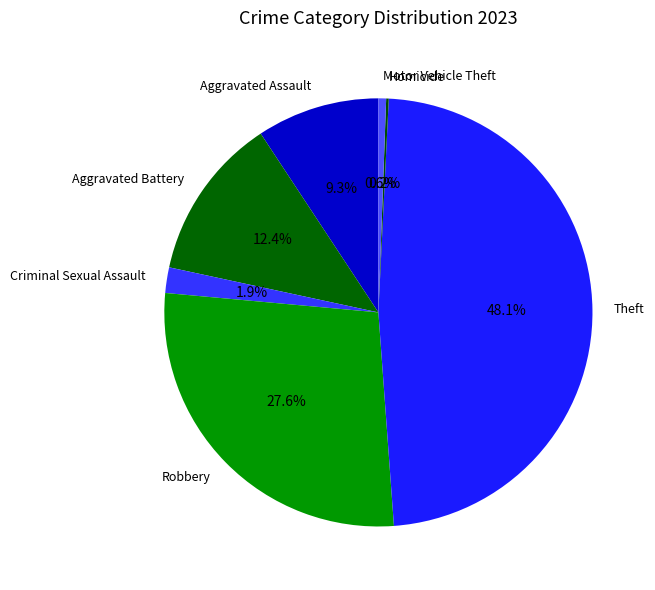

Between Theft and Aggravated Assault, which is larger?

Theft